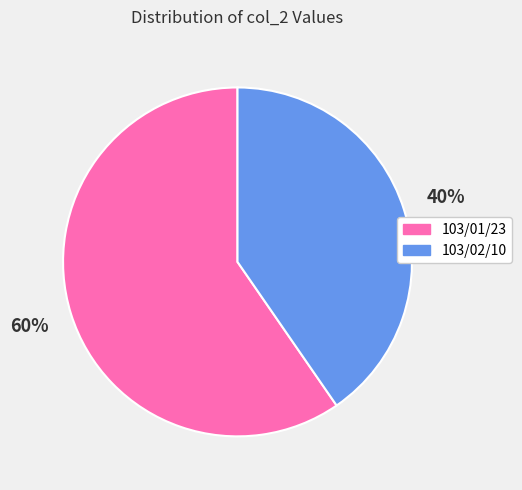

What percentage is the 103/01/23 slice, to the nearest percent?

60%